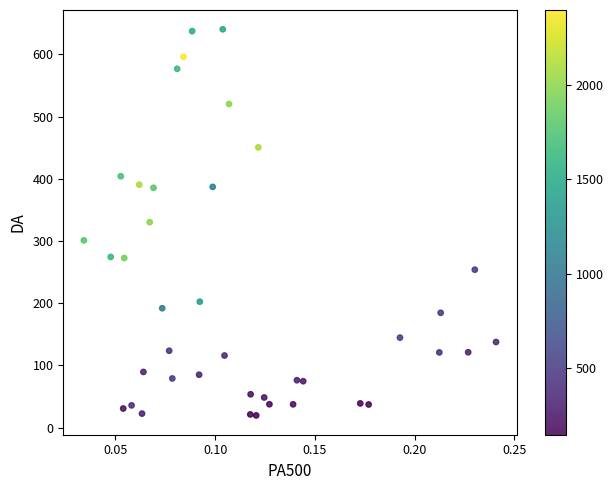

What is the range of Y values (max minus min)?

620.6